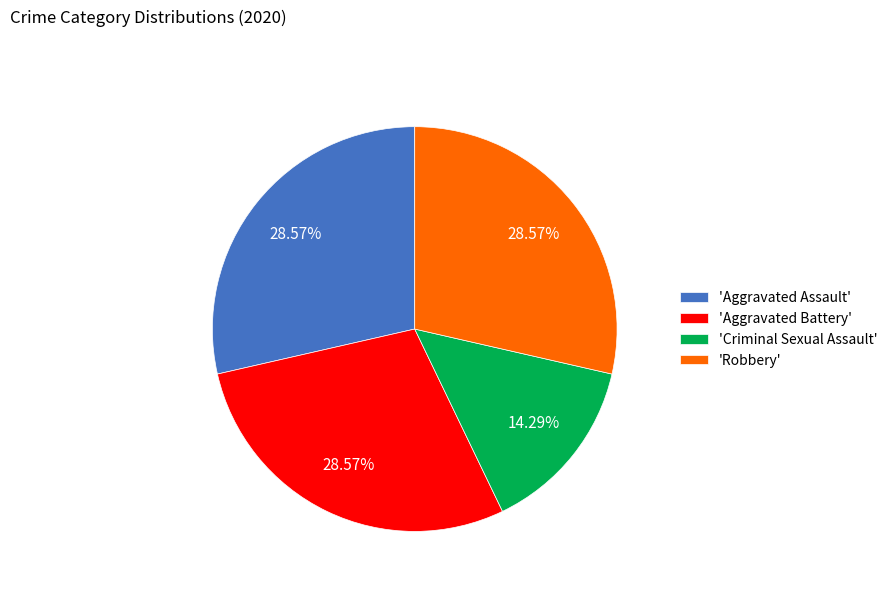

Is the sum of 'Aggravated Battery' and 'Aggravated Assault' greater than half?

Yes